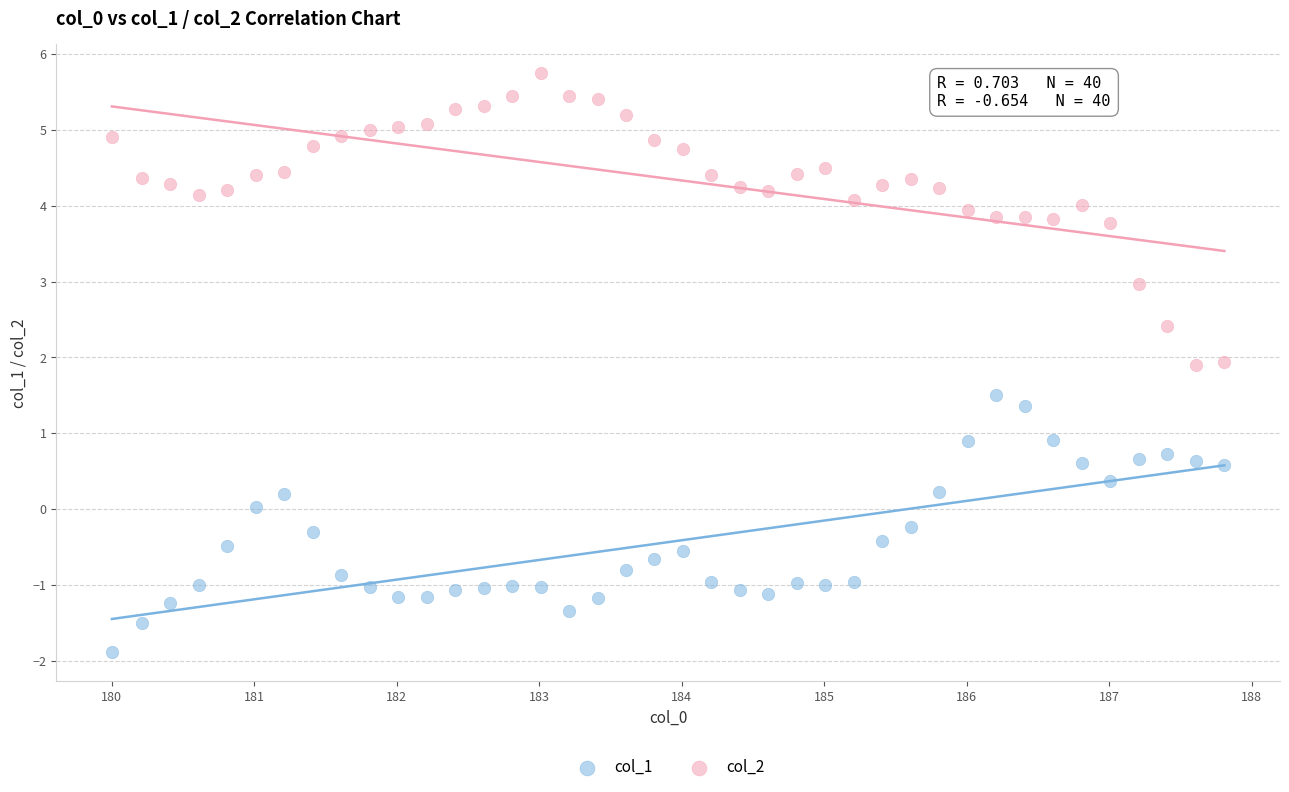

Which series reaches the maximum Y coordinate?

col_2